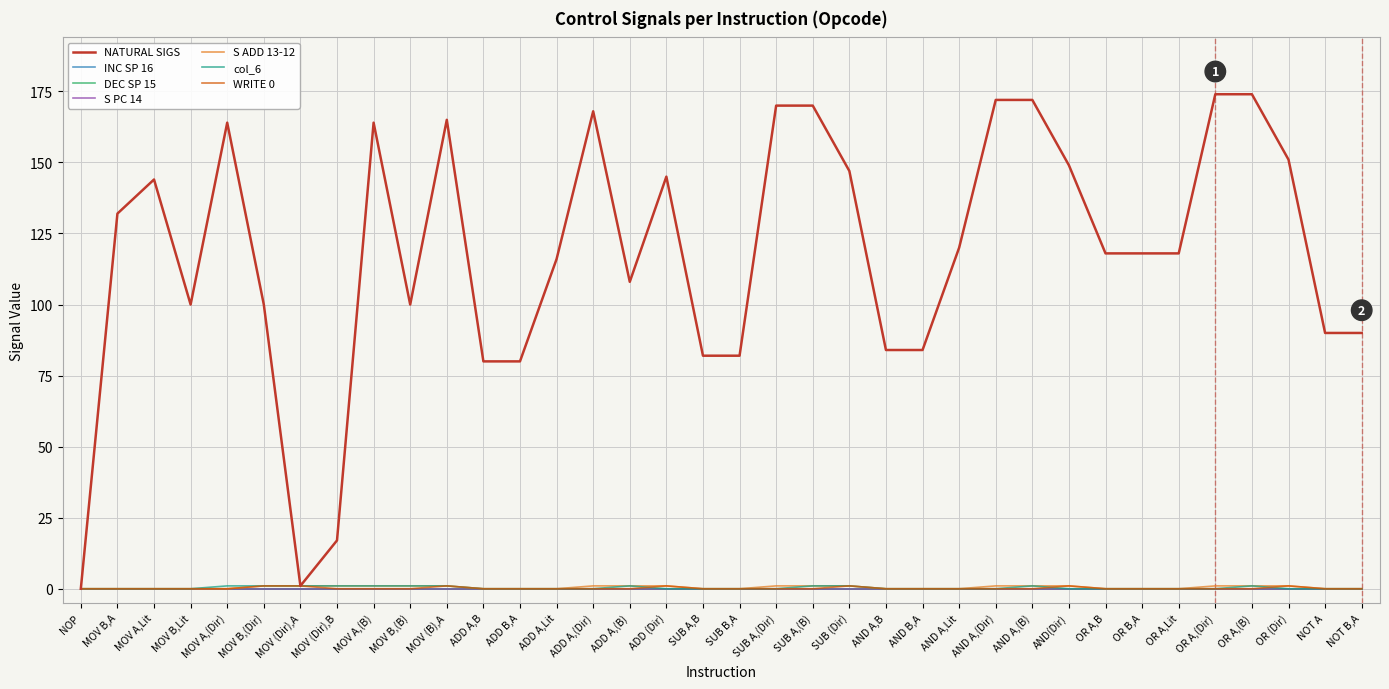

Between which two adjacent categories do col_6 and WRITE 0 first intersect?

ADD A,(B) and ADD (Dir)